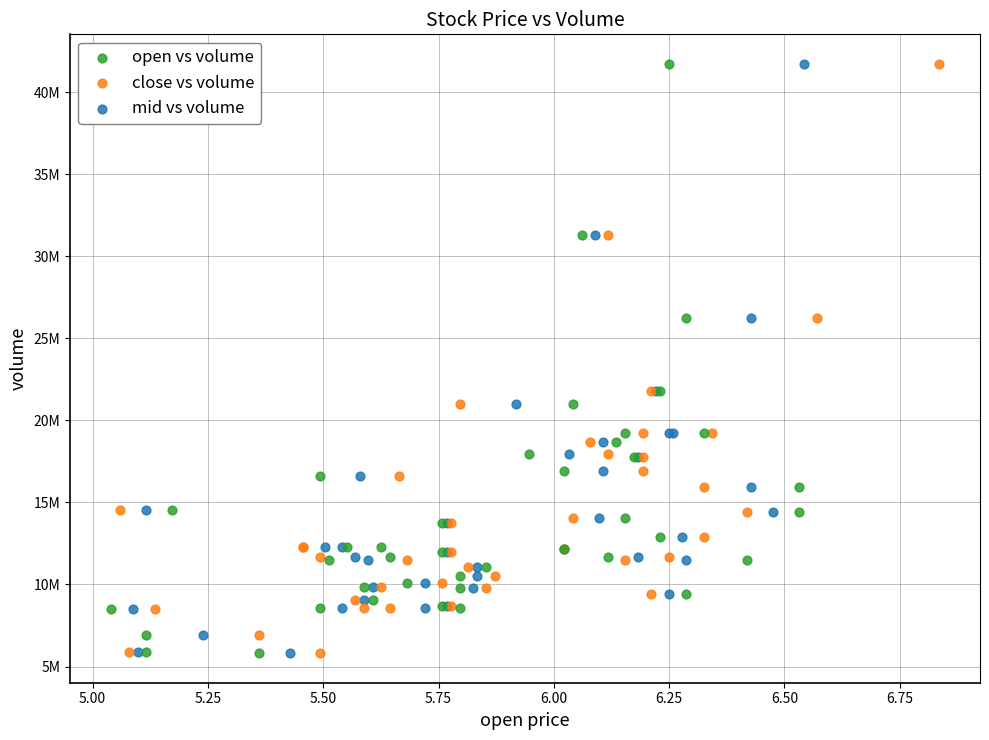

What are all the series names shown in the legend?

open vs volume, close vs volume, mid vs volume